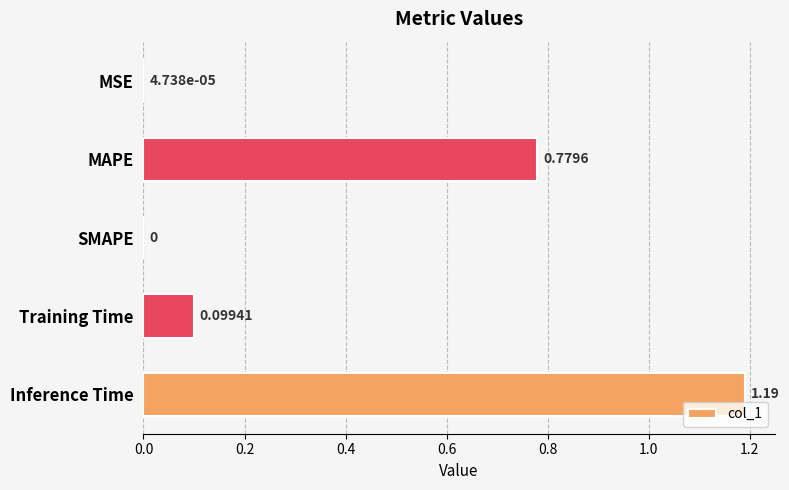

Are the bars horizontal?

Yes